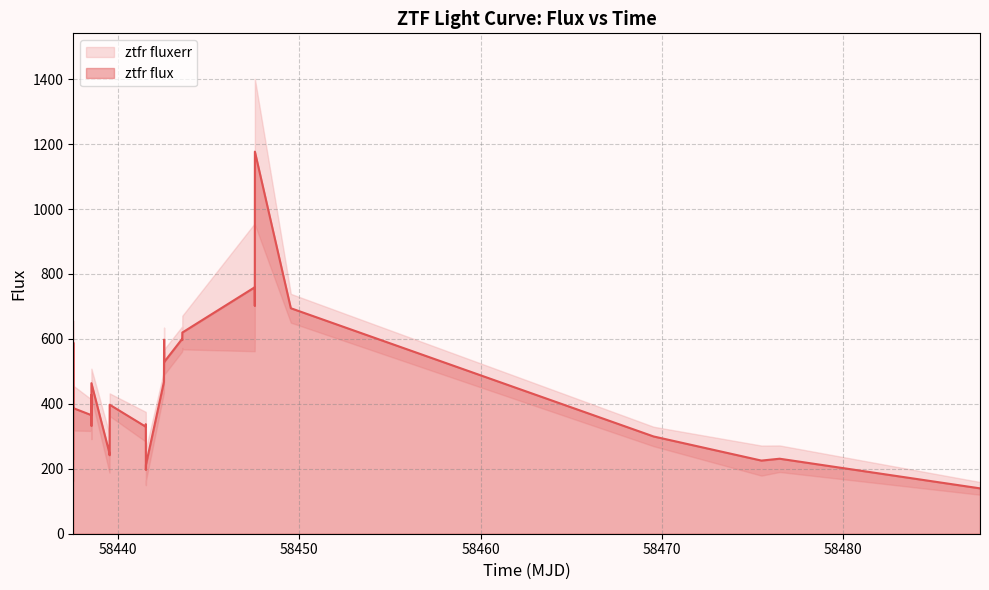

What is the minimum value for ztfr flux?

139.7